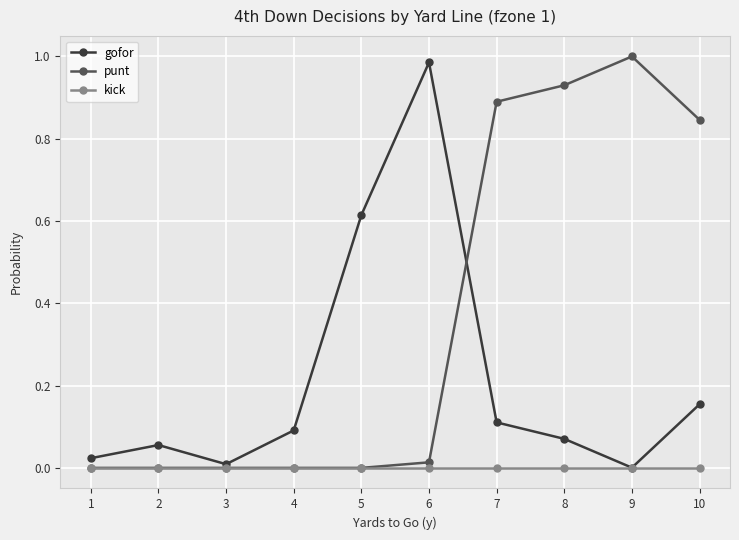

Does the chart display data point markers on the line(s)?

Yes